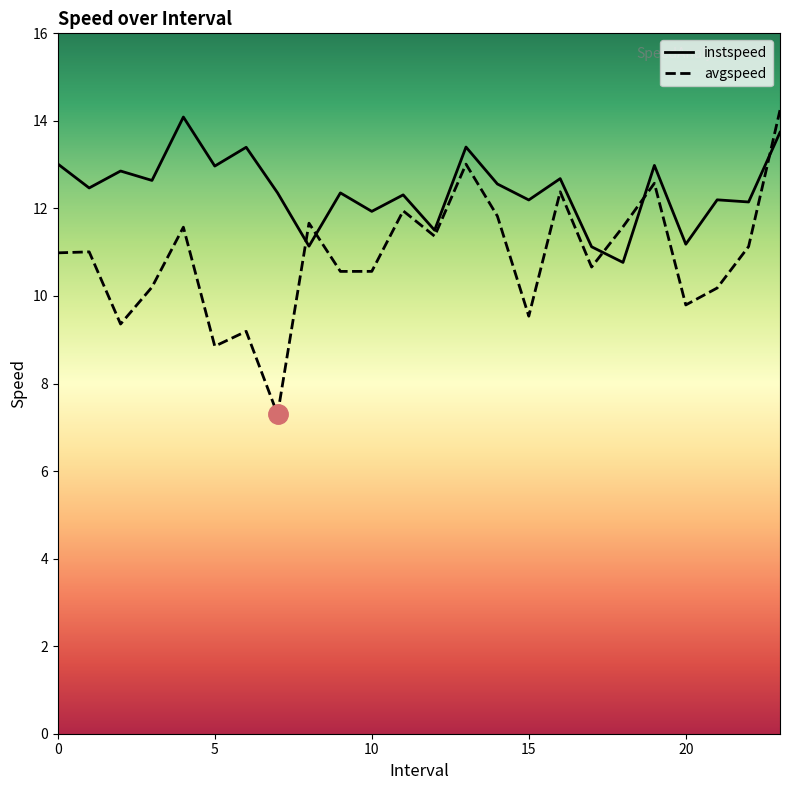

Which series has the largest range (max minus min)?

avgspeed